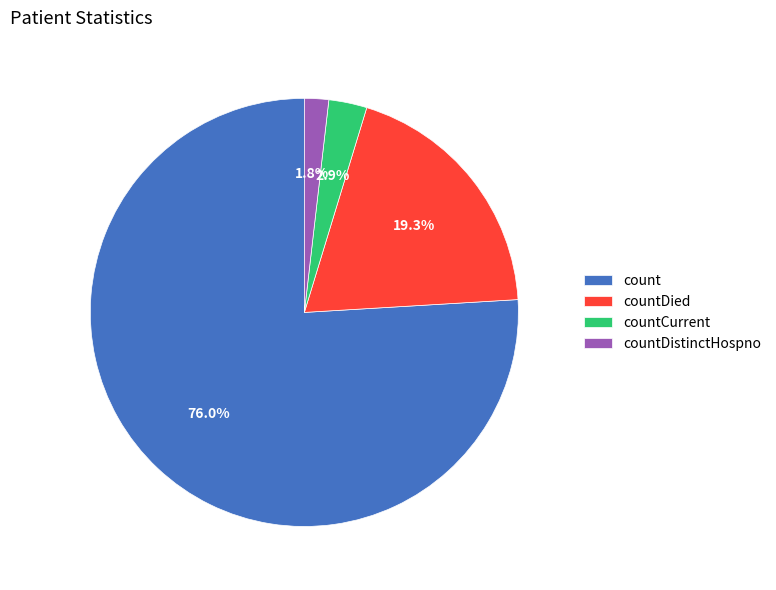

Between countCurrent and count, which is larger?

count